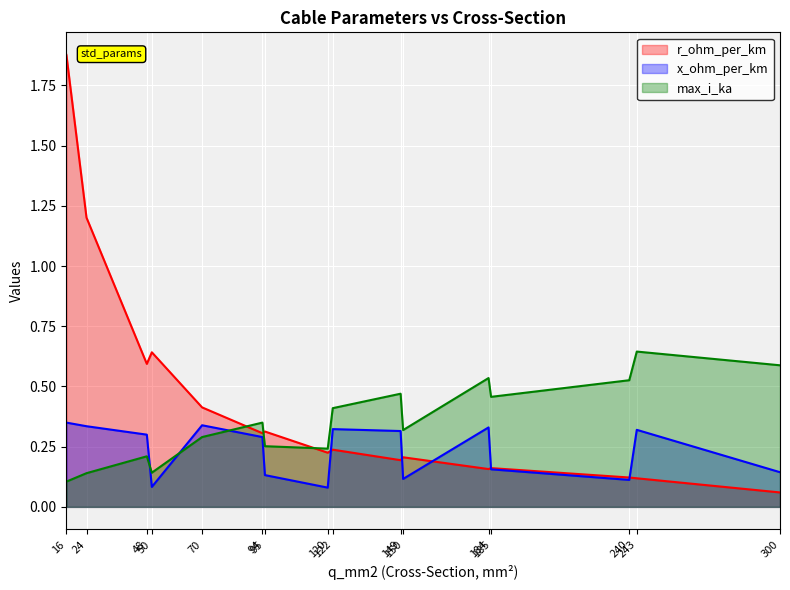

What is the difference between the r_ohm_per_km values at 95 and 120?

0.1